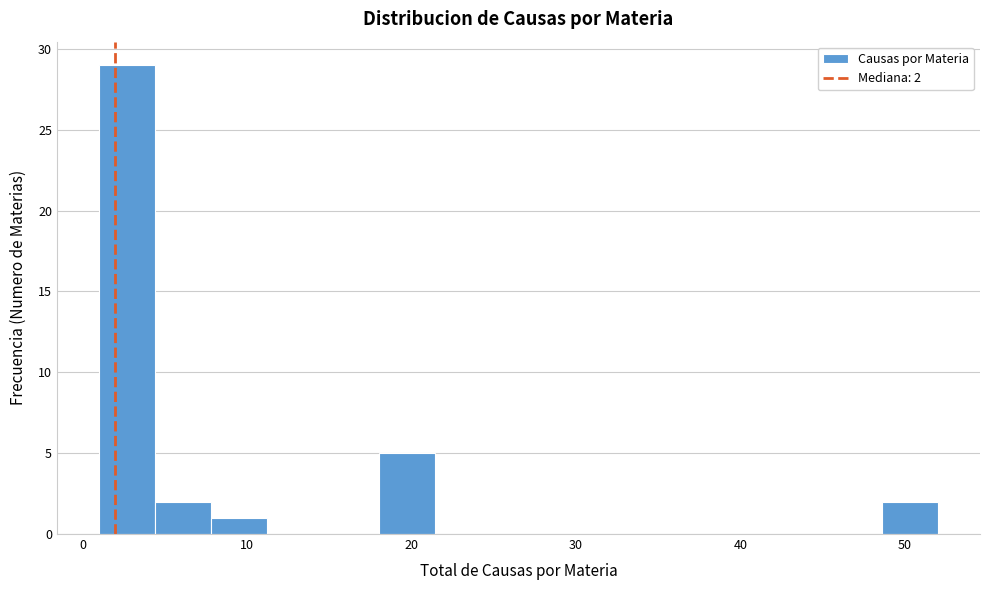

Read against the x-axis, roughly where is the centre of the tallest bar?

3